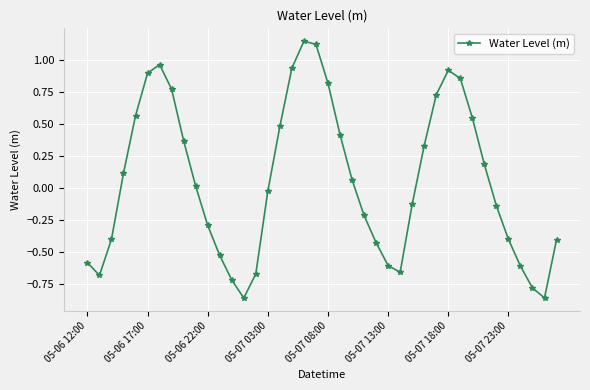

How many lines are shown in the chart?

1